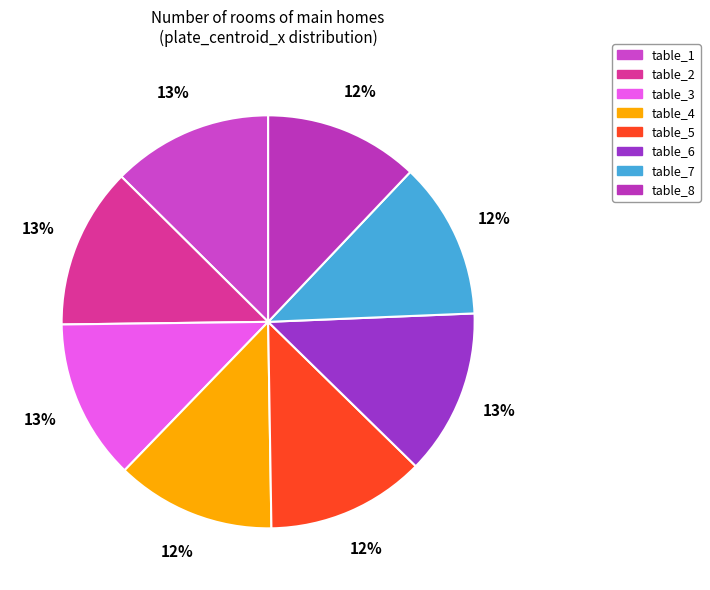

Is table_3 the majority of the pie?

No